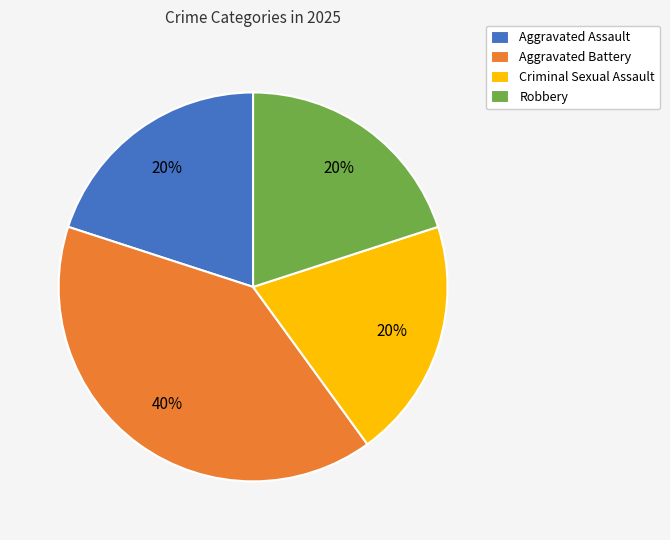

Which slice is the largest?

Aggravated Battery